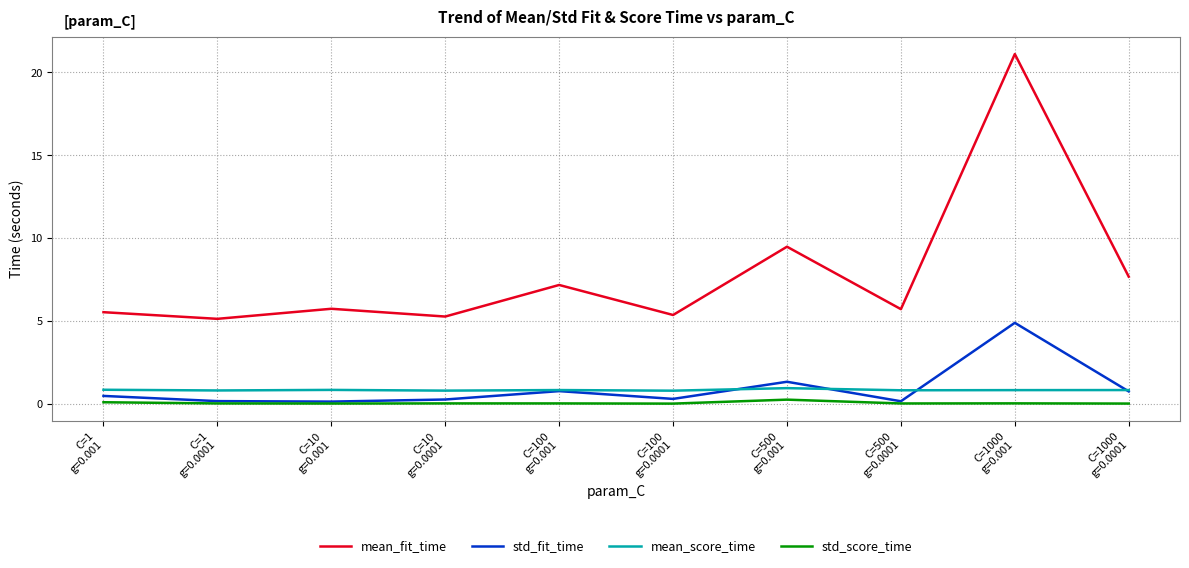

What is the total value across all series at C=10
g=0.0001?

6.3